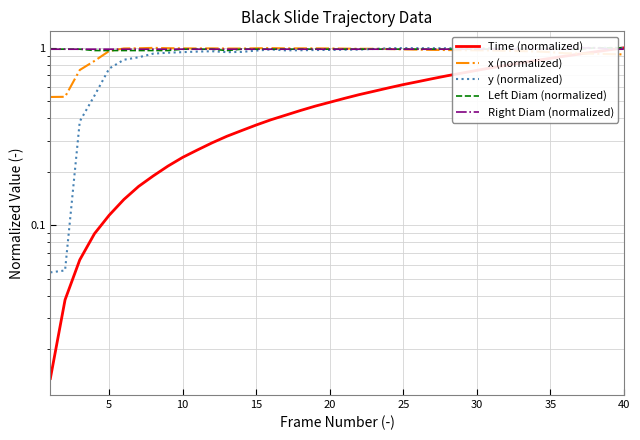

Reading left to right, extract all data points from this chart.

Time (normalized): 0.0	0.0	0.1	0.1	0.1	0.1	0.2	0.2	0.2	0.2	0.3	0.3	0.3	0.3	0.4	0.4	0.4	0.4	0.5	0.5	0.5	0.5	0.6	0.6	0.6	0.6	0.7	0.7	0.7	0.7	0.8	0.8	0.8	0.8	0.9	0.9	0.9	0.9	1.0	1.0
x (normalized): 0.5	0.5	0.8	0.8	1.0	1.0	1.0	1.0	1.0	1.0	1.0	1.0	1.0	1.0	1.0	1.0	1.0	1.0	1.0	1.0	1.0	1.0	1.0	1.0	1.0	1.0	1.0	1.0	1.0	1.0	1.0	1.0	1.0	1.0	0.9	0.9	0.9	0.9	0.9	0.9
y (normalized): 0.1	0.1	0.4	0.5	0.8	0.9	0.9	0.9	0.9	0.9	1.0	1.0	0.9	0.9	1.0	1.0	1.0	1.0	1.0	1.0	1.0	1.0	1.0	1.0	1.0	1.0	1.0	1.0	1.0	1.0	1.0	1.0	1.0	1.0	1.0	1.0	1.0	1.0	1.0	1.0
Left Diam (normalized): 1.0	1.0	1.0	1.0	1.0	1.0	1.0	1.0	1.0	1.0	1.0	1.0	1.0	1.0	1.0	1.0	1.0	1.0	1.0	1.0	1.0	1.0	1.0	1.0	1.0	1.0	1.0	1.0	1.0	1.0	1.0	1.0	1.0	1.0	1.0	1.0	1.0	1.0	1.0	1.0
Right Diam (normalized): 1.0	1.0	1.0	1.0	1.0	1.0	1.0	1.0	1.0	1.0	1.0	1.0	1.0	1.0	1.0	1.0	1.0	1.0	1.0	1.0	1.0	1.0	1.0	1.0	1.0	1.0	1.0	1.0	1.0	1.0	1.0	1.0	1.0	1.0	1.0	1.0	1.0	1.0	1.0	1.0